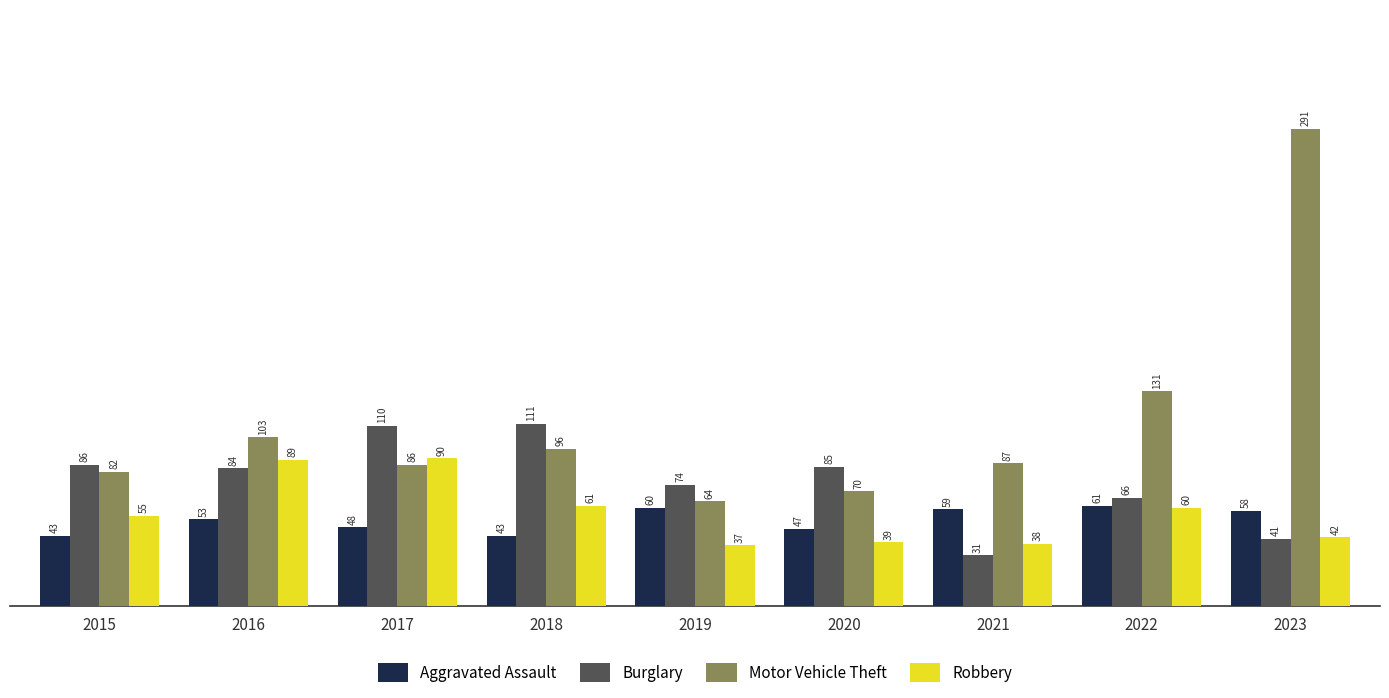

How many distinct data groups are displayed?

4